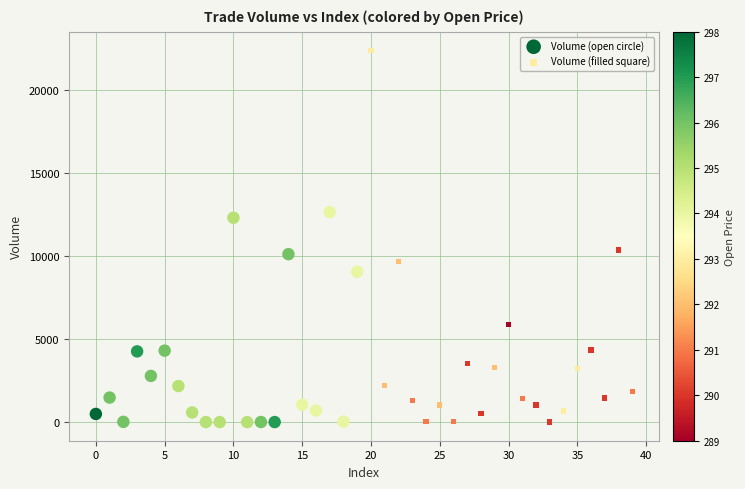

What are all the series names shown in the legend?

Volume (open circle), Volume (filled square)